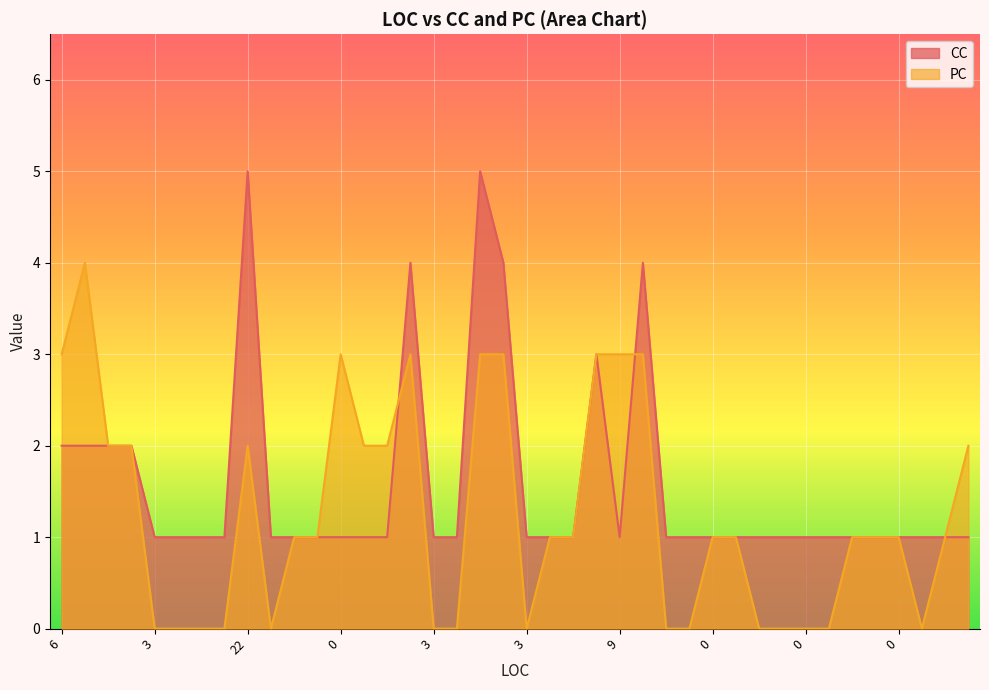

Reading left to right, extract all data points from this chart.

CC: 2	2	2	2	1	1	1	1	5	1	1	1	1	1	1	4	1	1	5	4	1	1	1	3	1	4	1	1	1	1	1	1	1	1	1	1	1	1	1	1
PC: 3	4	2	2	0	0	0	0	2	0	1	1	3	2	2	3	0	0	3	3	0	1	1	3	3	3	0	0	1	1	0	0	0	0	1	1	1	0	1	2